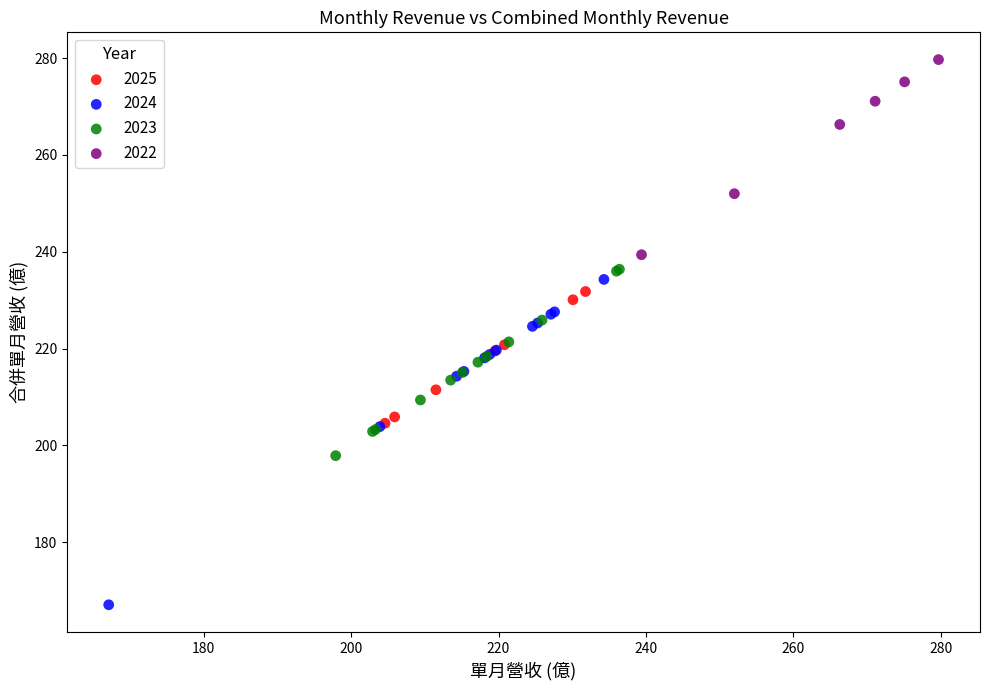

Which series reaches the maximum Y coordinate?

2022